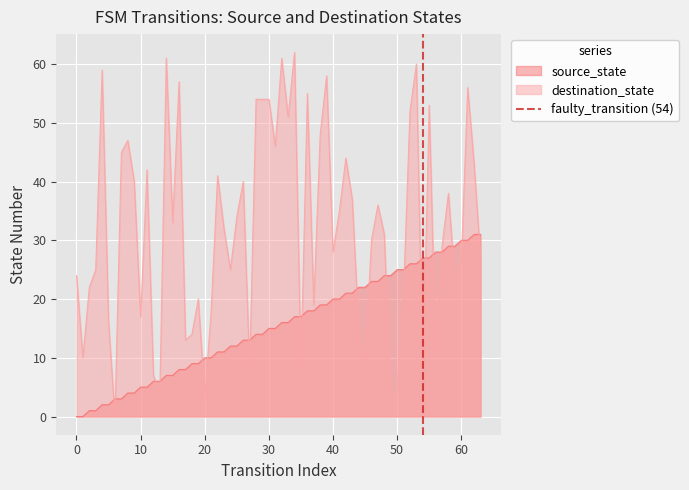

True or false: source_state and destination_state intersect in this chart.

True